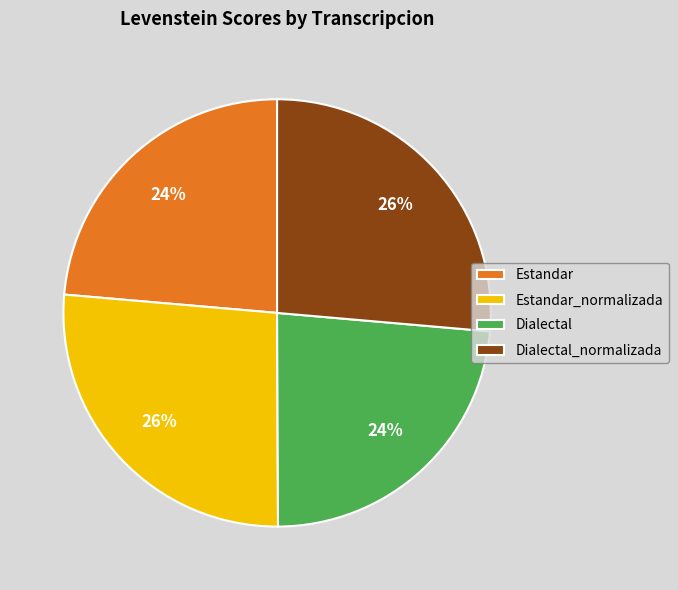

Does Estandar represent more than half of the total?

No